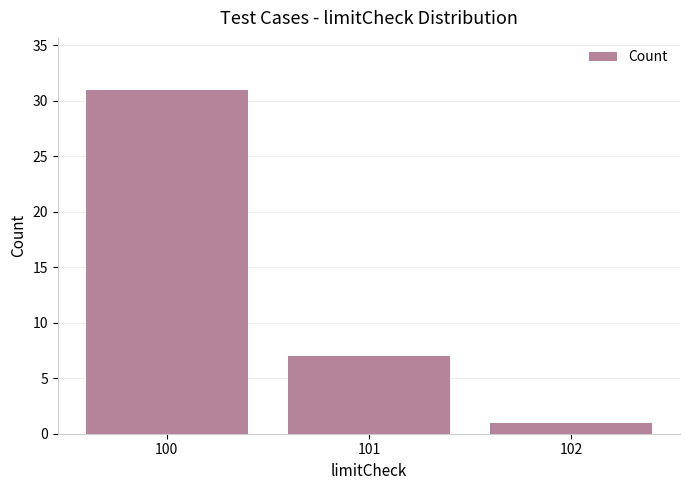

How many values are between 1 and 31?

3